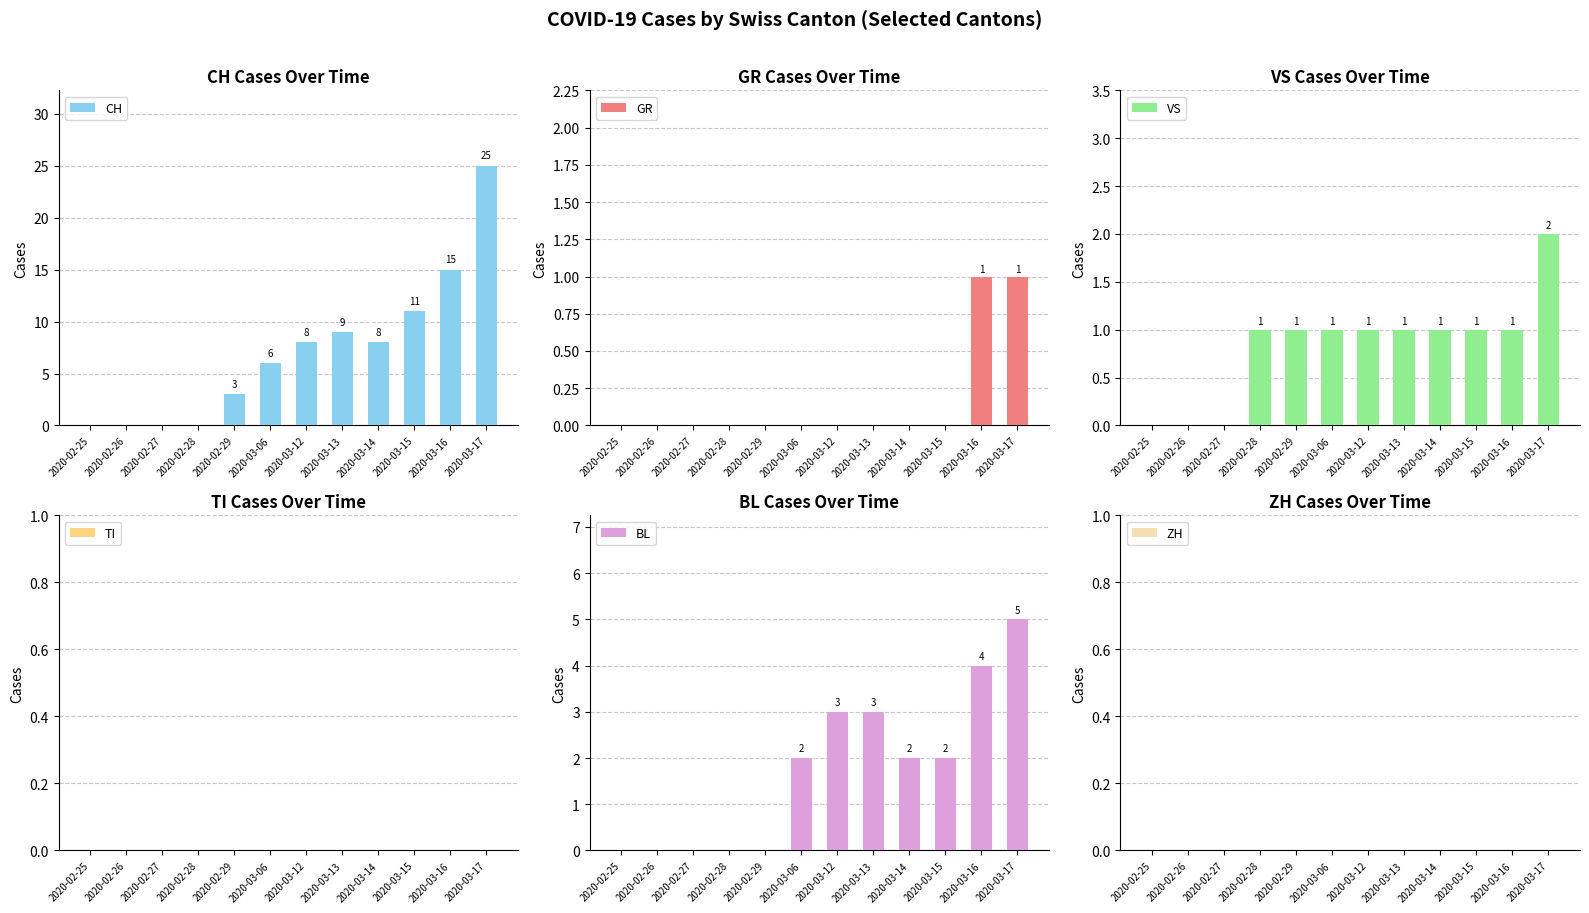

List the series in order of their peak value, highest first.

CH, BL, VS, GR, TI, ZH